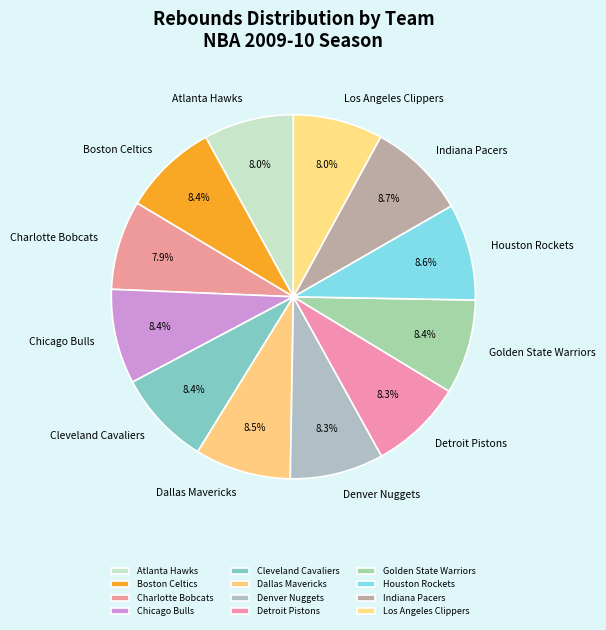

Is the sum of Boston Celtics and Houston Rockets greater than half?

No